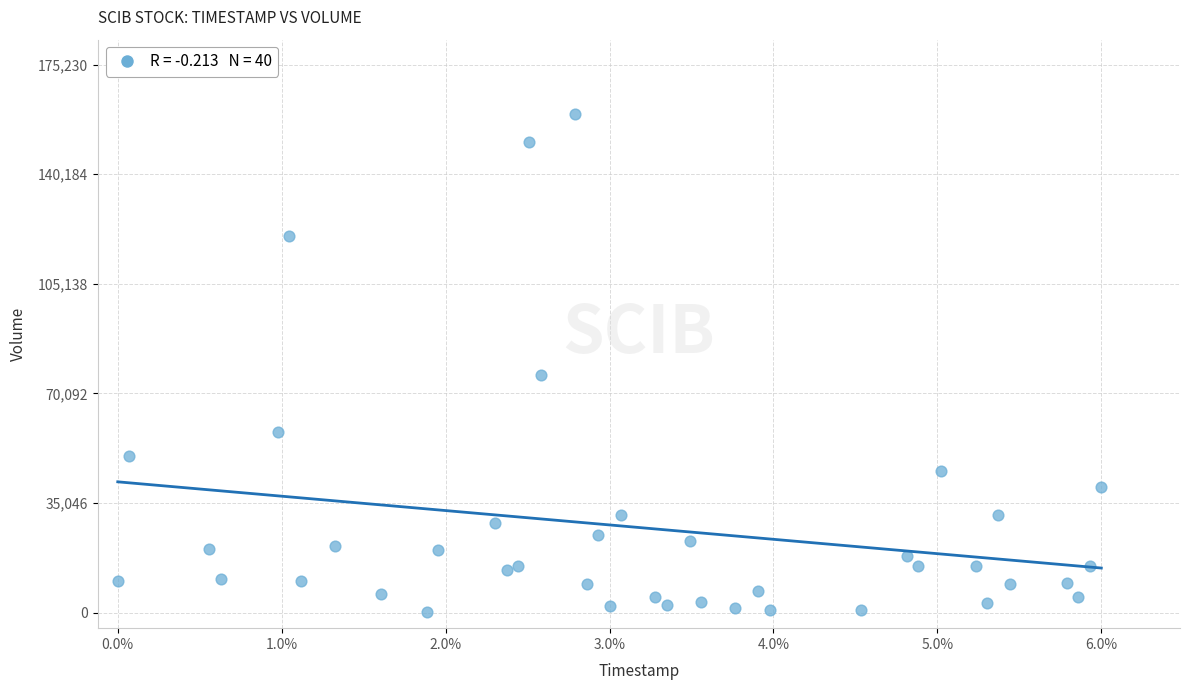

What Y value in the scatter plot is closest to 79700?

76000